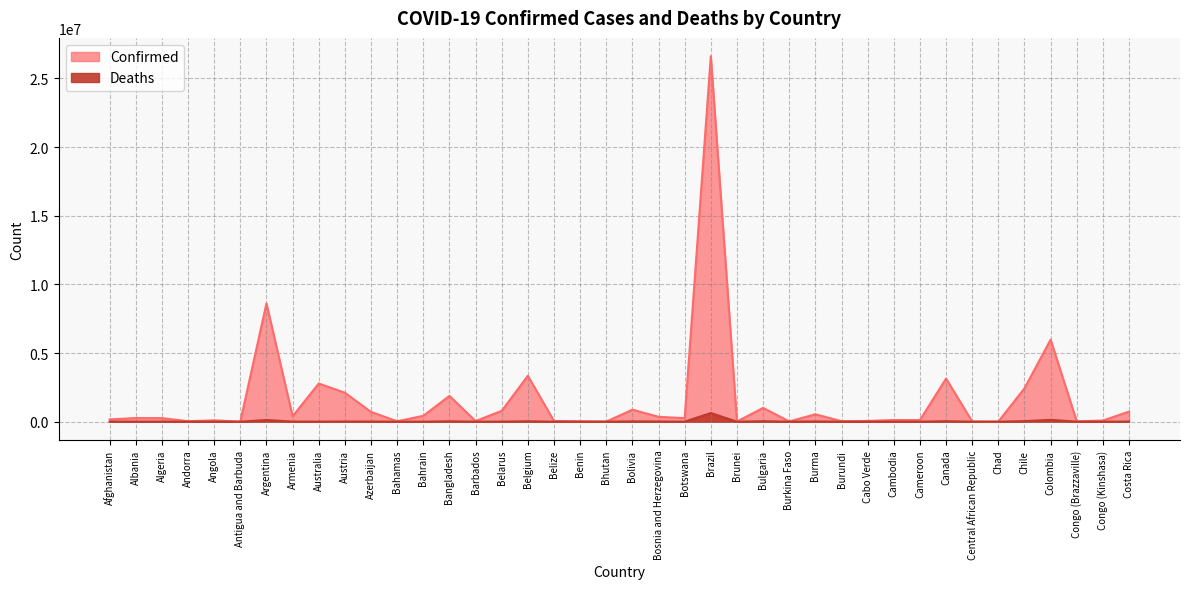

True or false: Deaths and Confirmed intersect in this chart.

False